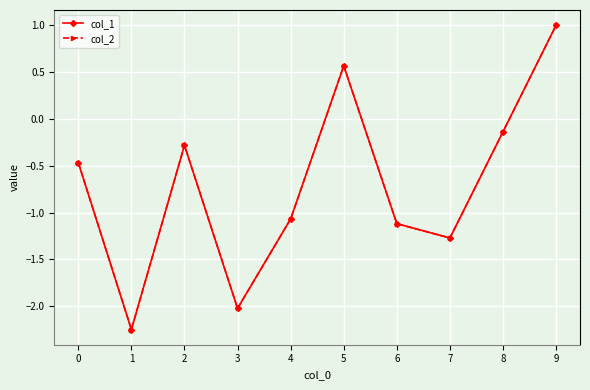

Between 5 and 9, which series saw the biggest shift?

col_2